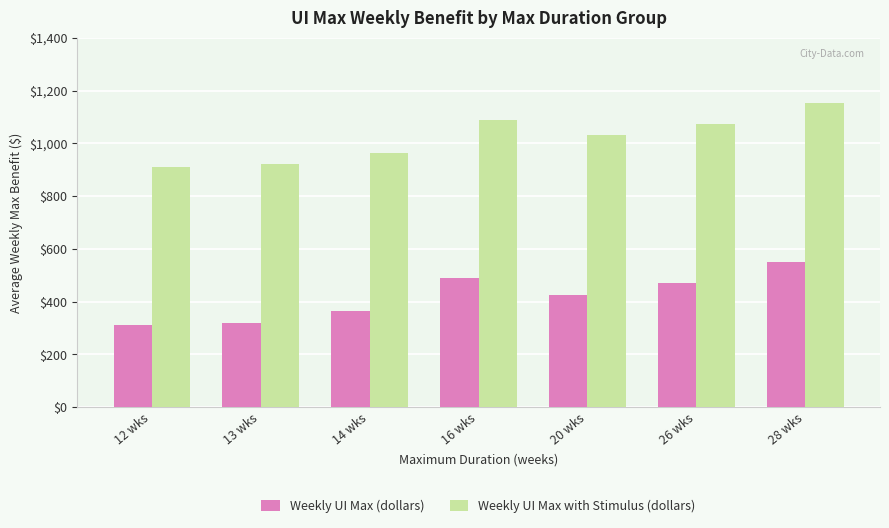

The value of Weekly UI Max (dollars) at 26 wks is 178. True or false?

False